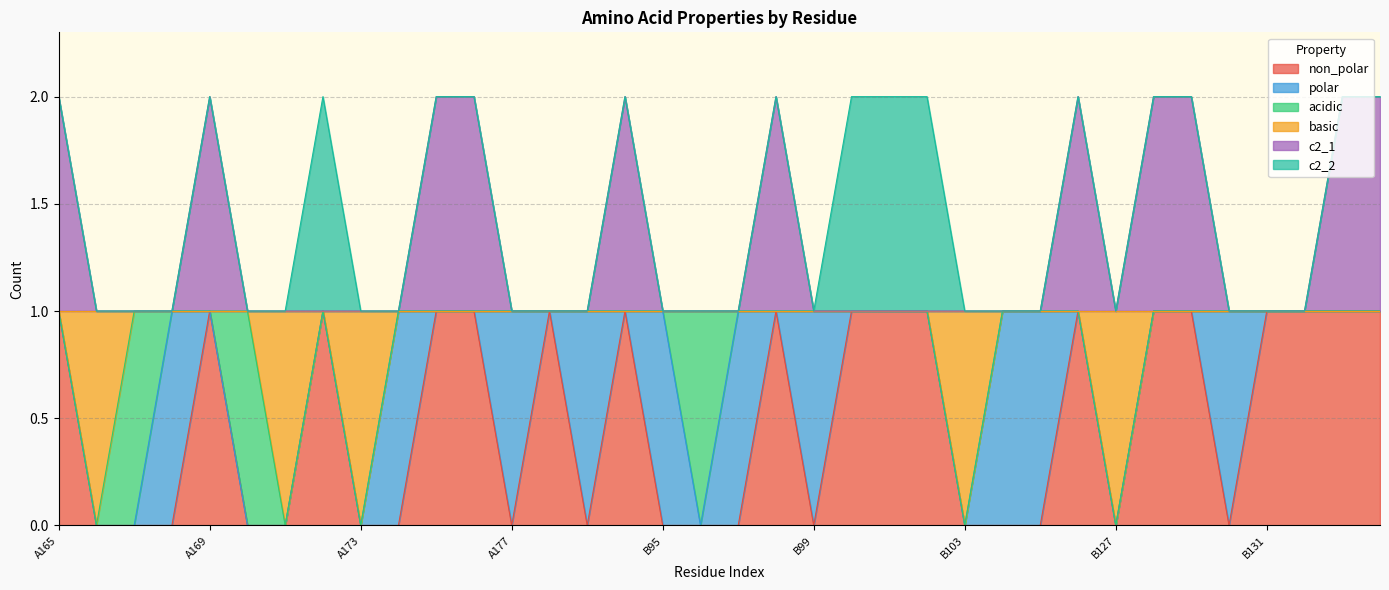

True or false: non_polar has more than 2 interior local peaks.

True